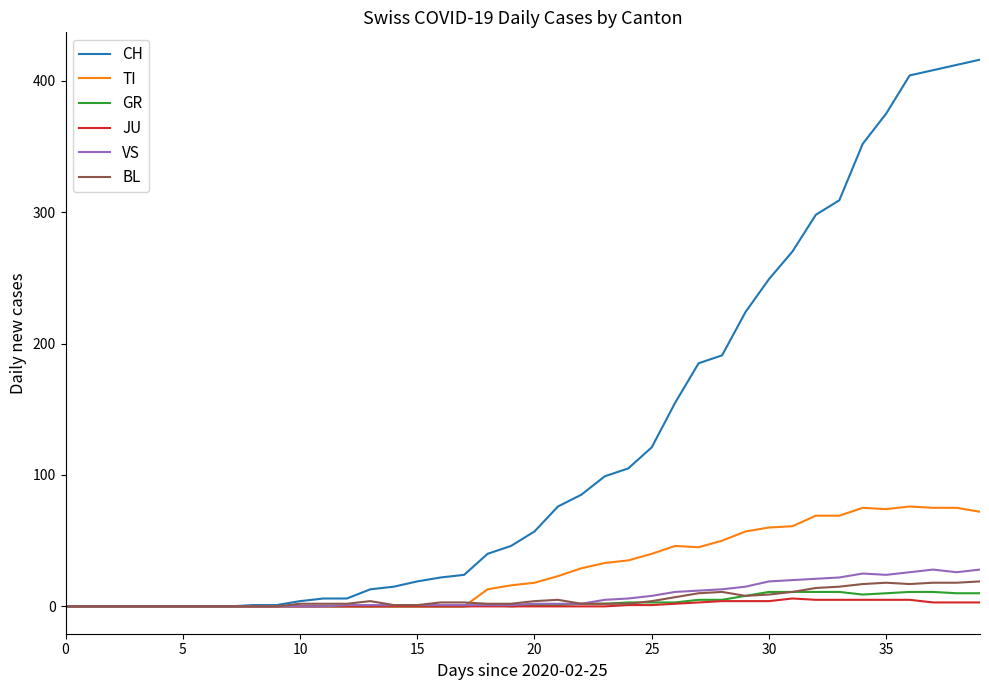

Which series has the largest total across all categories?

CH